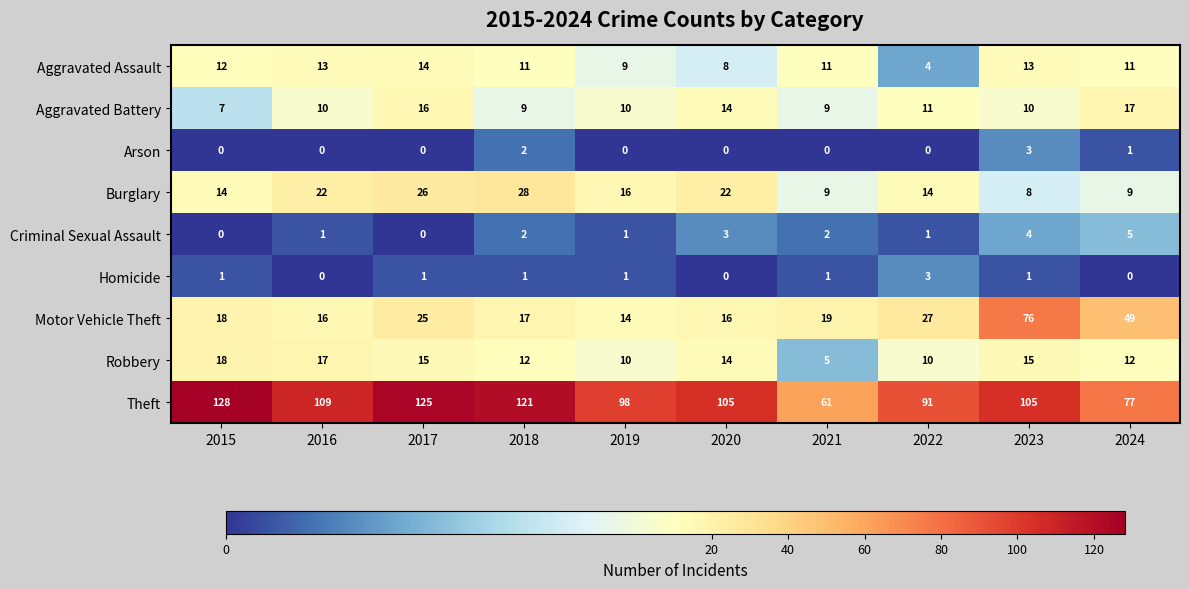

Which series has the largest total across all categories?

Theft